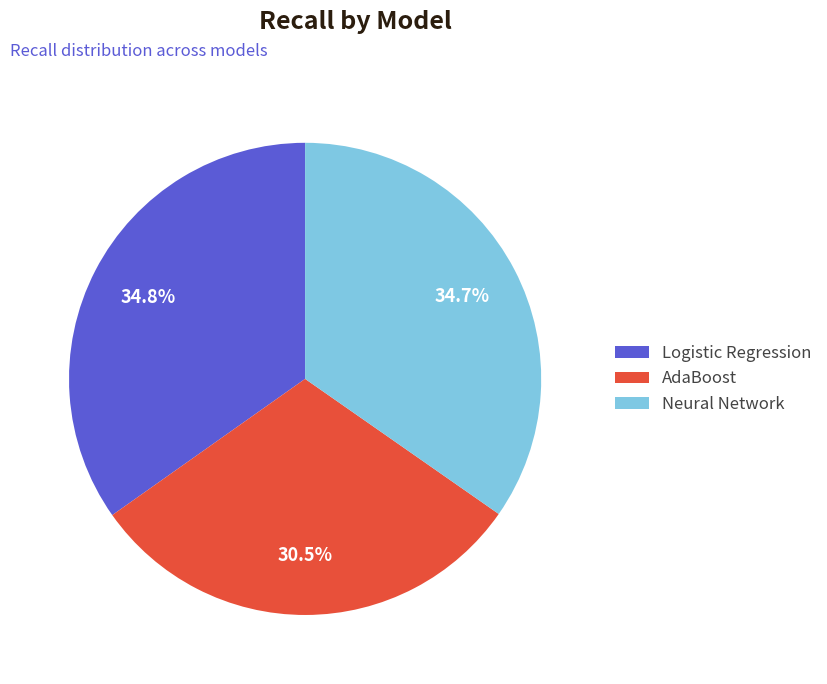

Combined, do AdaBoost and Logistic Regression account for over 50%?

Yes